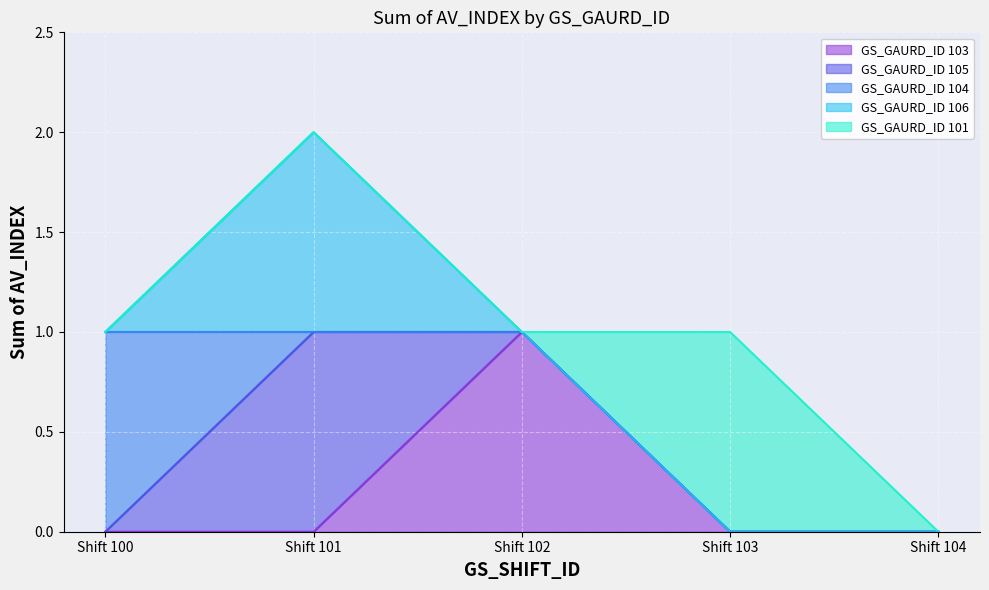

Which label corresponds to the smallest value in the chart?

Shift 100